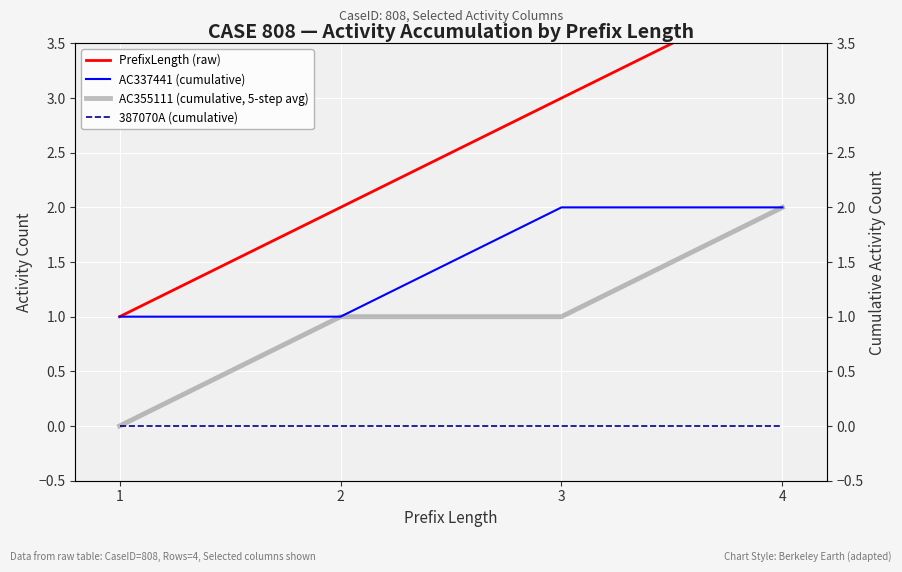

The value of AC337441 (cumulative) at 1 is 1. True or false?

False